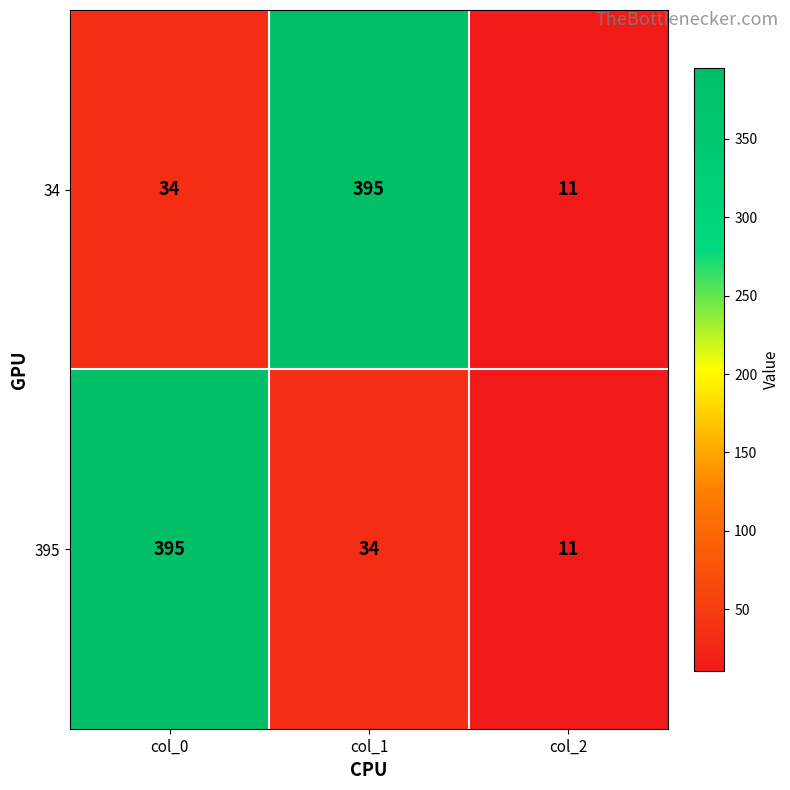

The 395 series shows 51 at col_1. True or false?

False